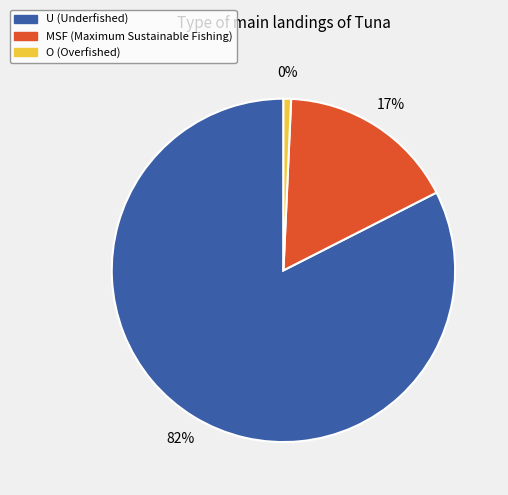

What is the smallest slice in the pie chart?

O (%)